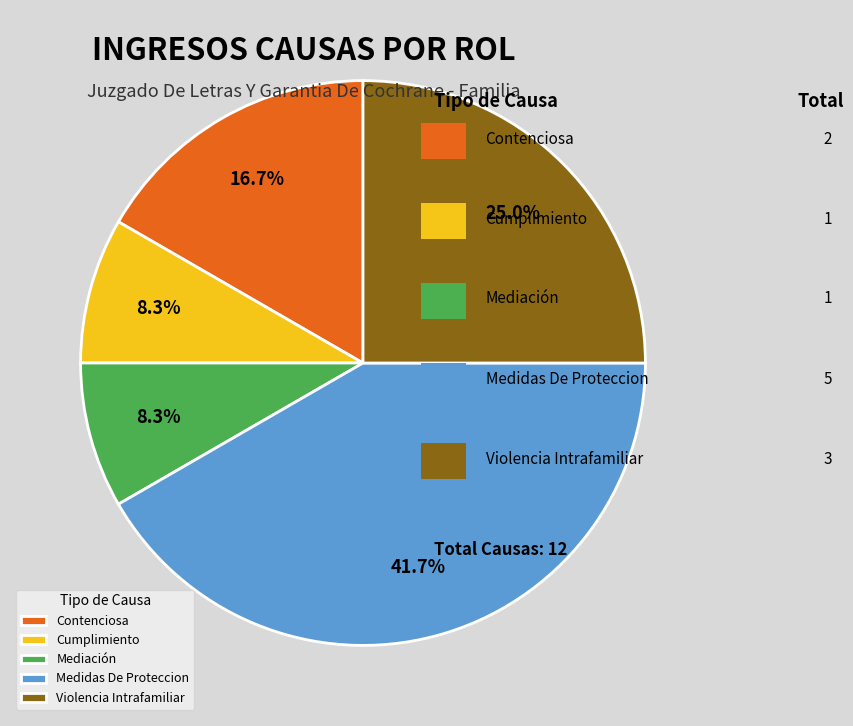

True or false: Cumplimiento accounts for 22% of the total.

False